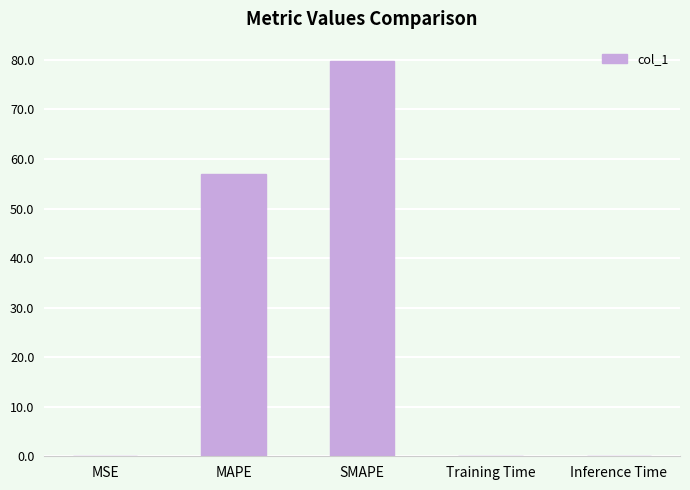

Between MAPE and Inference Time, which is larger?

MAPE